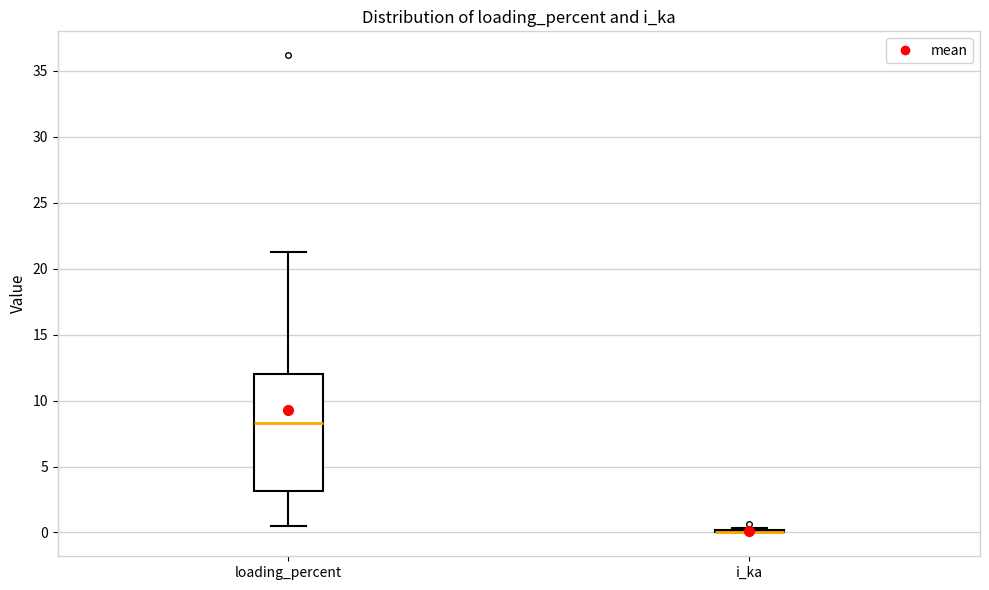

Which box is the tallest, from its lower edge to its upper edge?

loading_percent